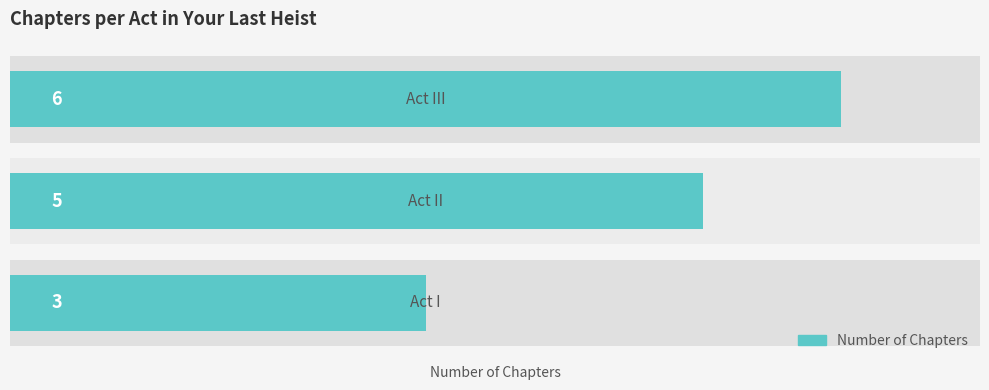

What is the average value?

5